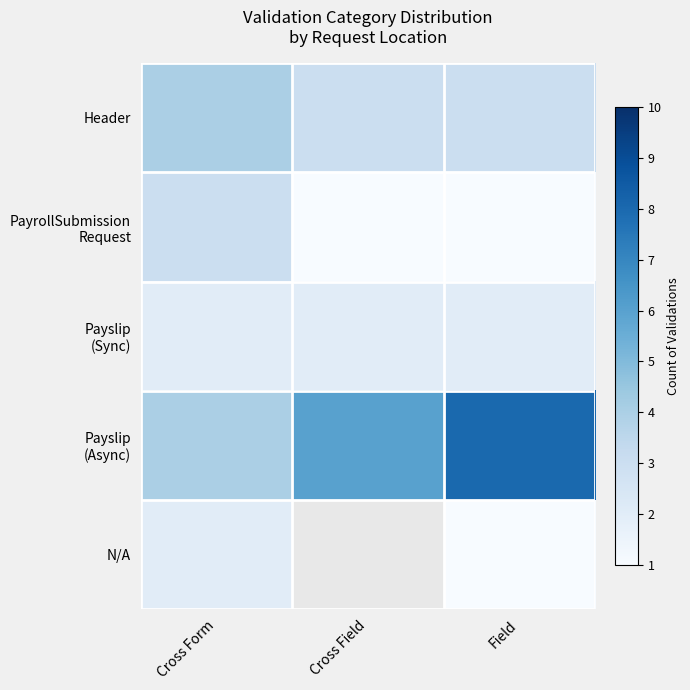

Is the value of Payslip (Sync) at Cross Form greater than the value of N/A at Field?

Yes